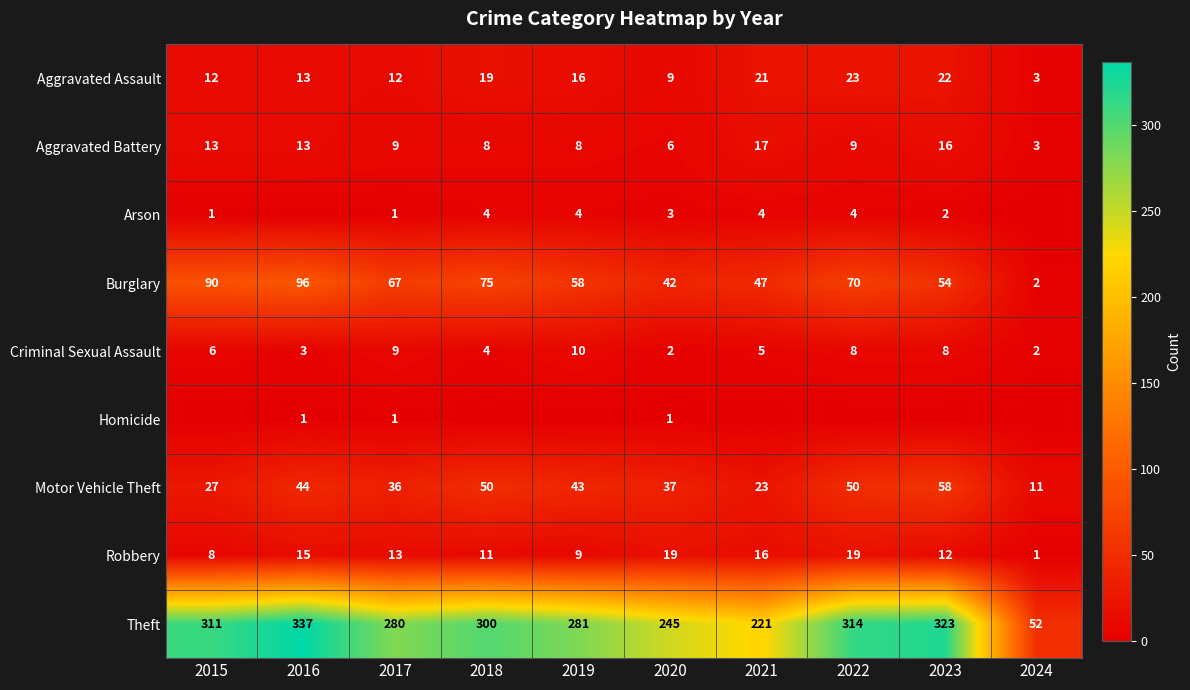

Is it true that Theft equals 409 at 2015?

False